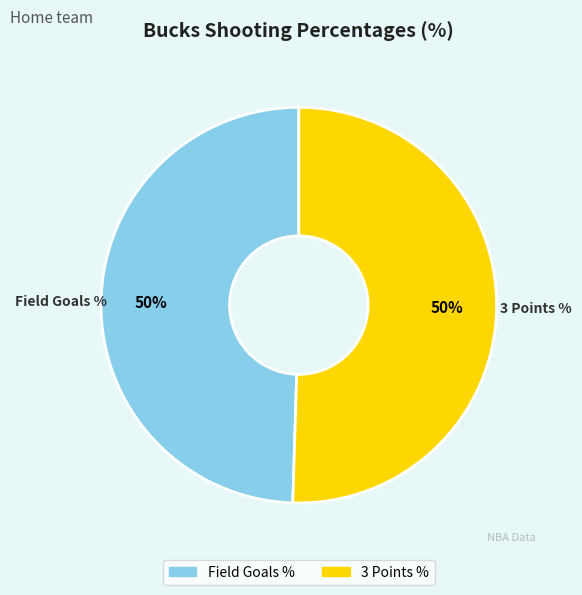

How many segments does this pie chart have?

2